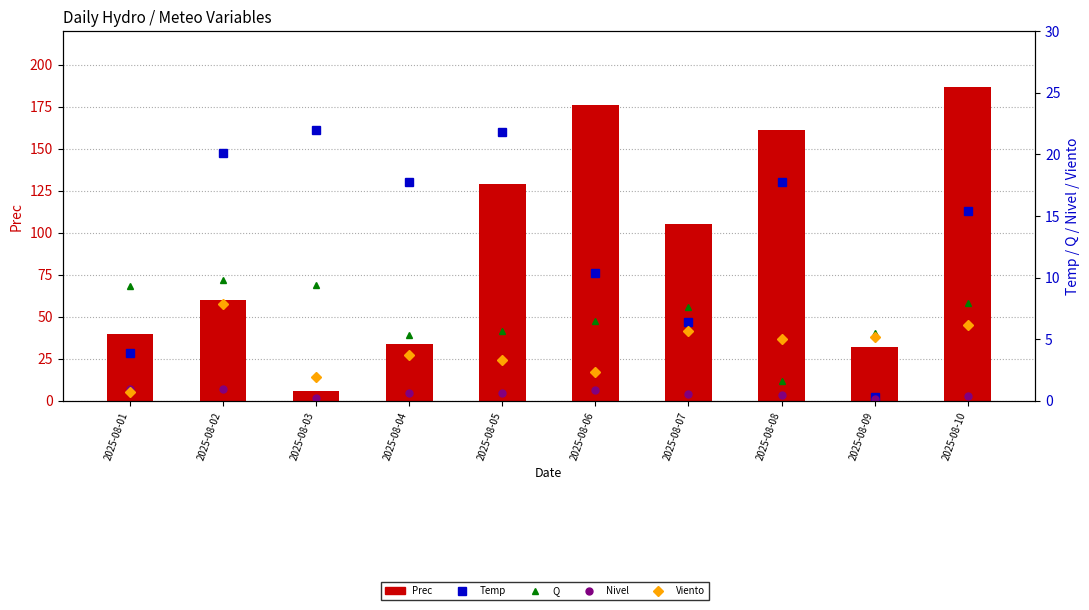

The value of Viento at 2025-08-05 is 2.0. True or false?

False